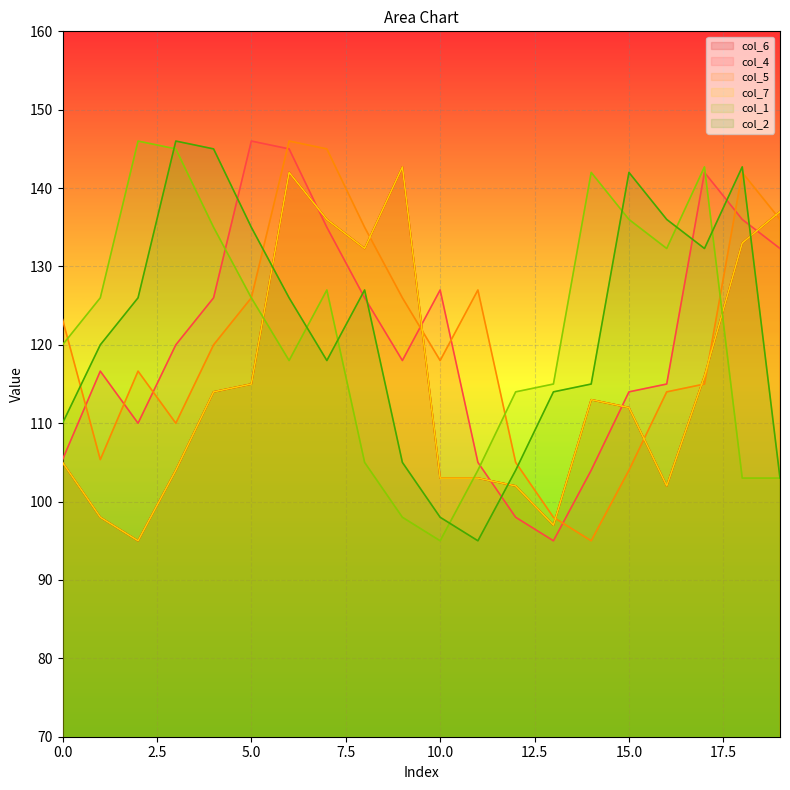

How many data points does each series have?

20